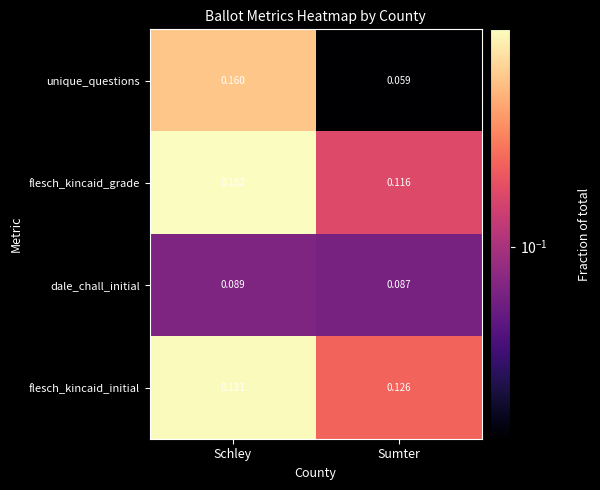

Which category has the highest value in the dale_chall_initial series?

Schley